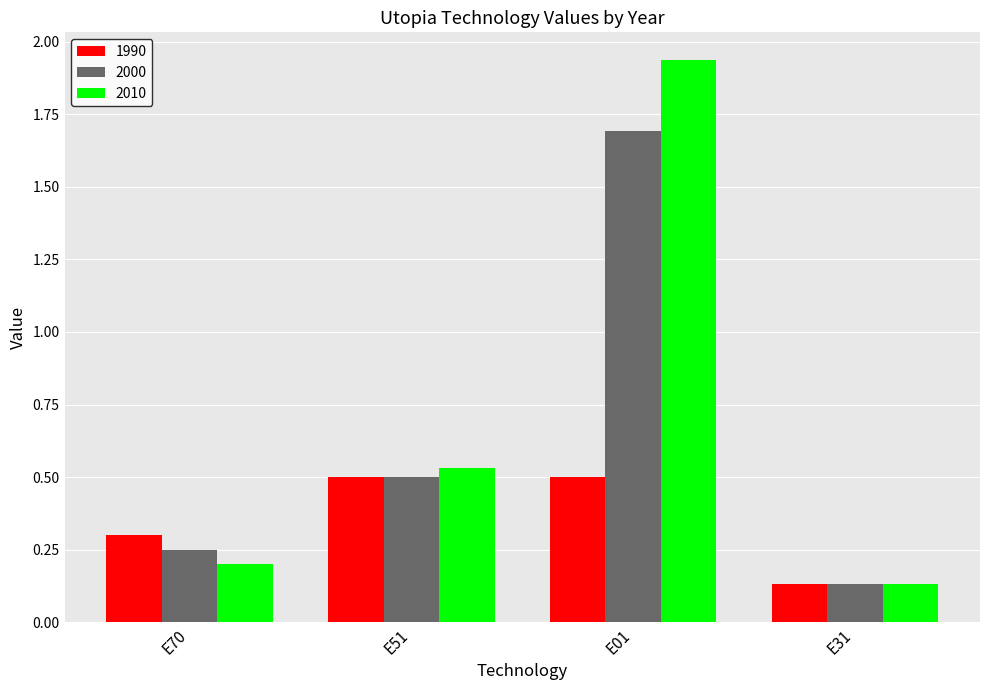

Rank the series by their maximum value, from highest to lowest.

2010, 2000, 1990